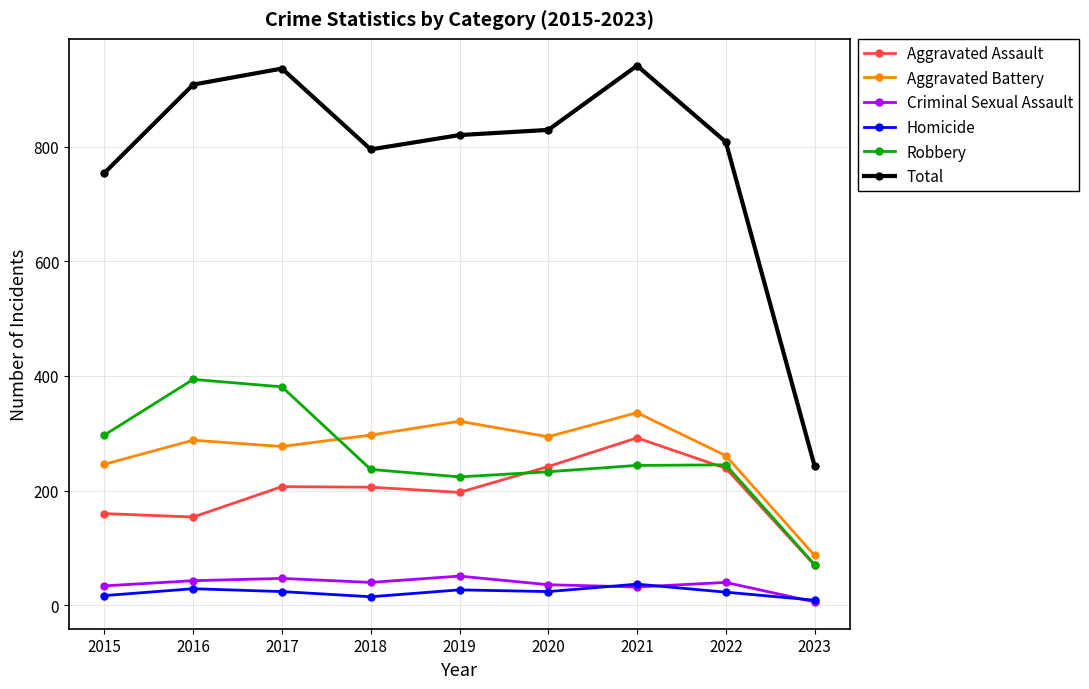

What is the difference between the highest and lowest values at 2018?

780